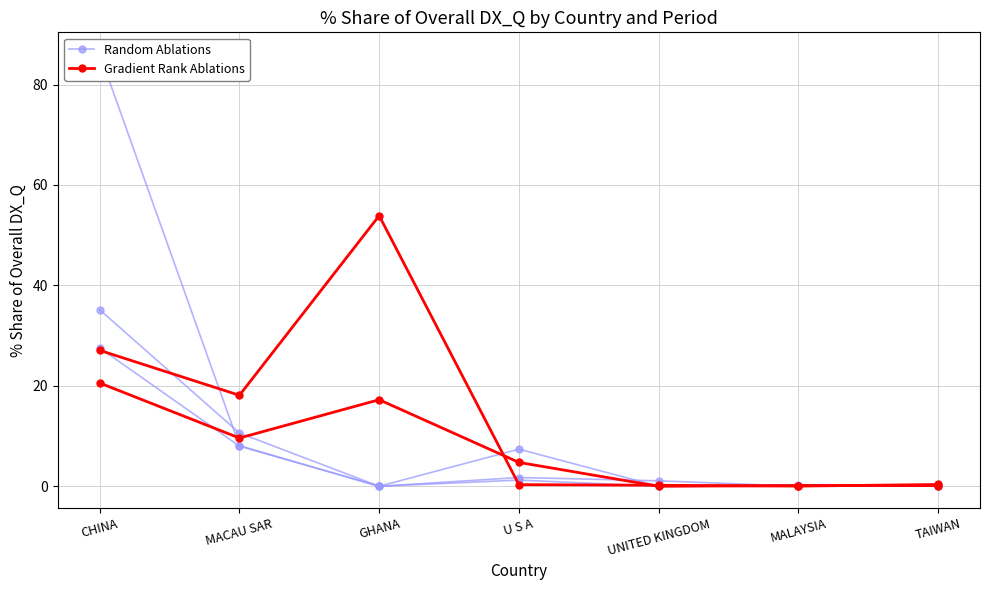

How many values in the Random Ablations series are below 1?

3